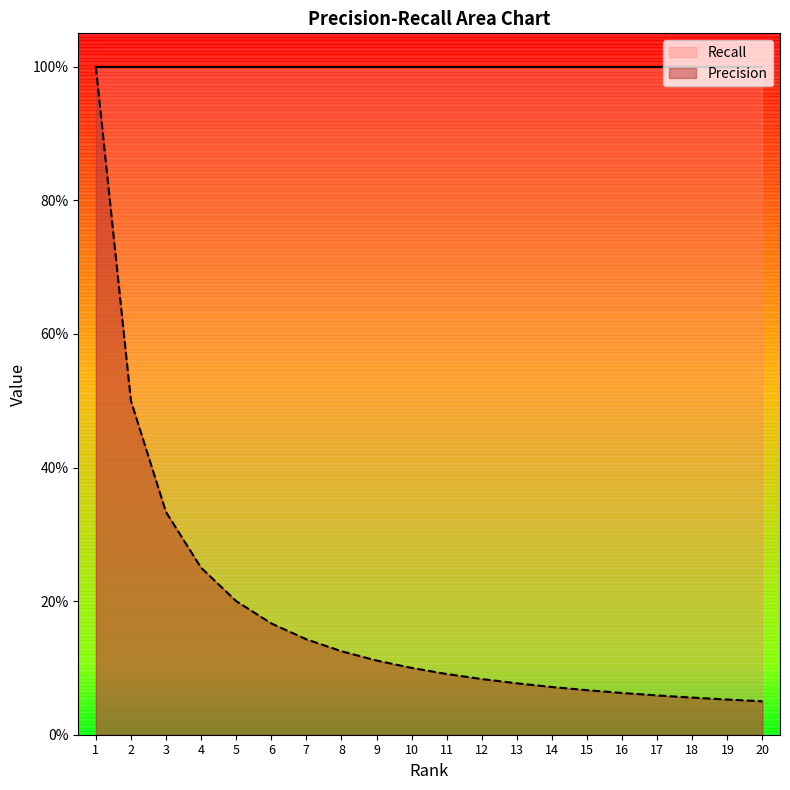

What value does the data have at 16?

0.1